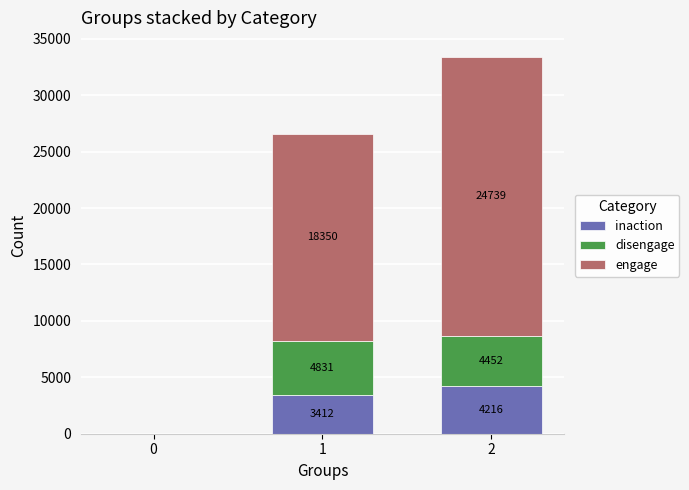

Is it true that inaction equals 3412 at 1?

True